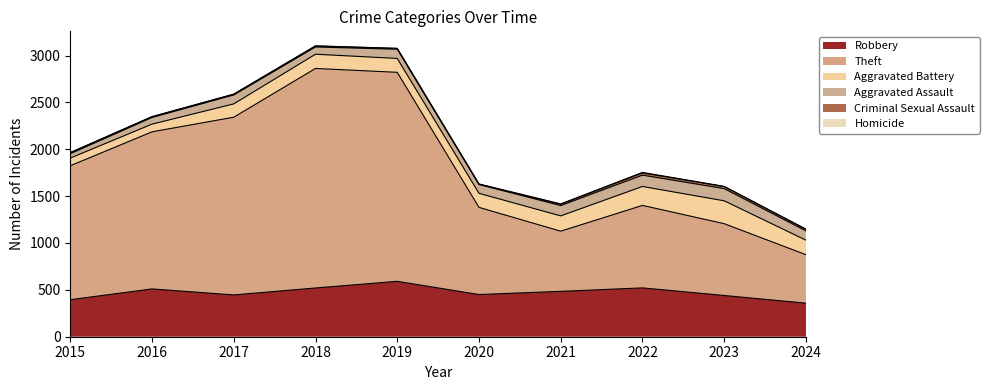

In Aggravated Battery, how many points are higher than both neighbors (excluding endpoints)?

2